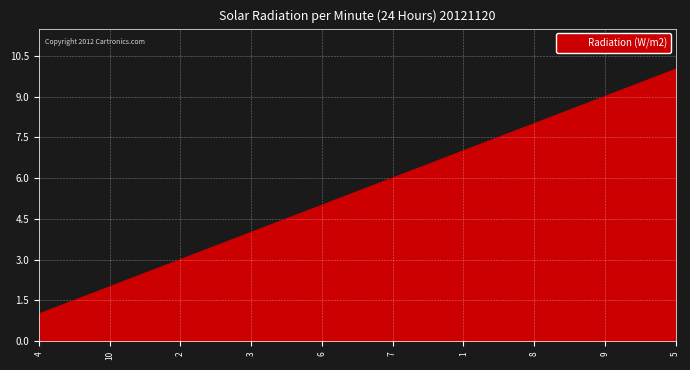

Reading right to left, transcribe all the data shown in this chart.

10	9	8	7	6	5	4	3	2	1